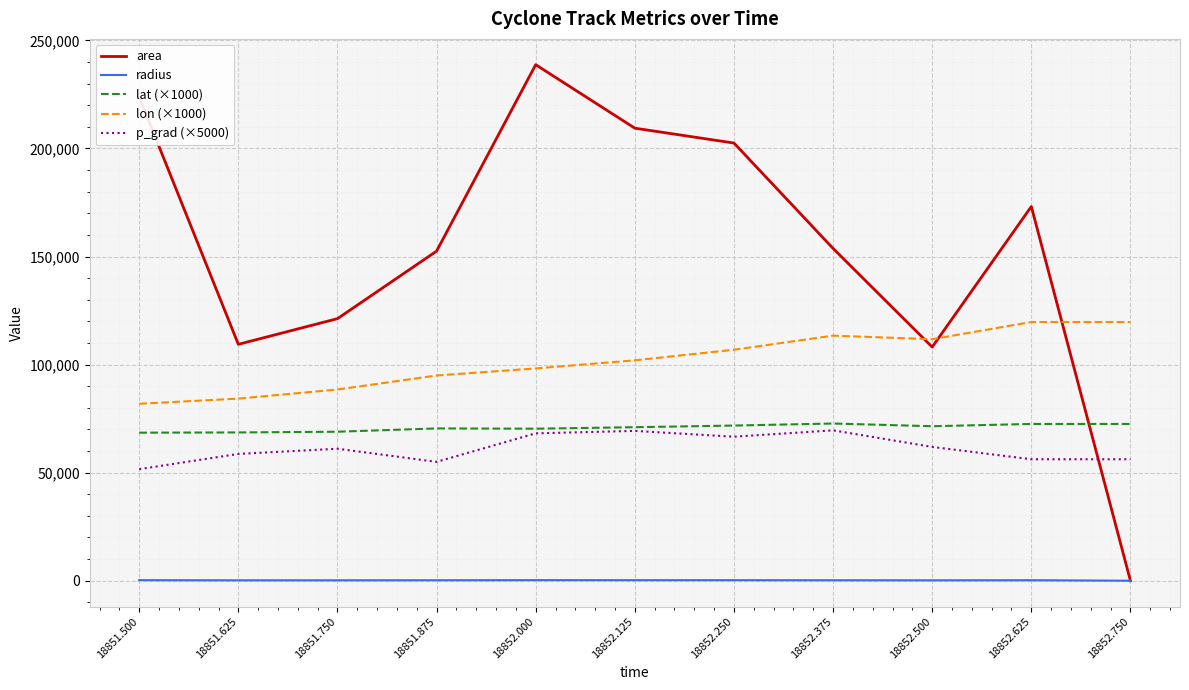

True or false: lat (×1000) and lon (×1000) intersect in this chart.

False